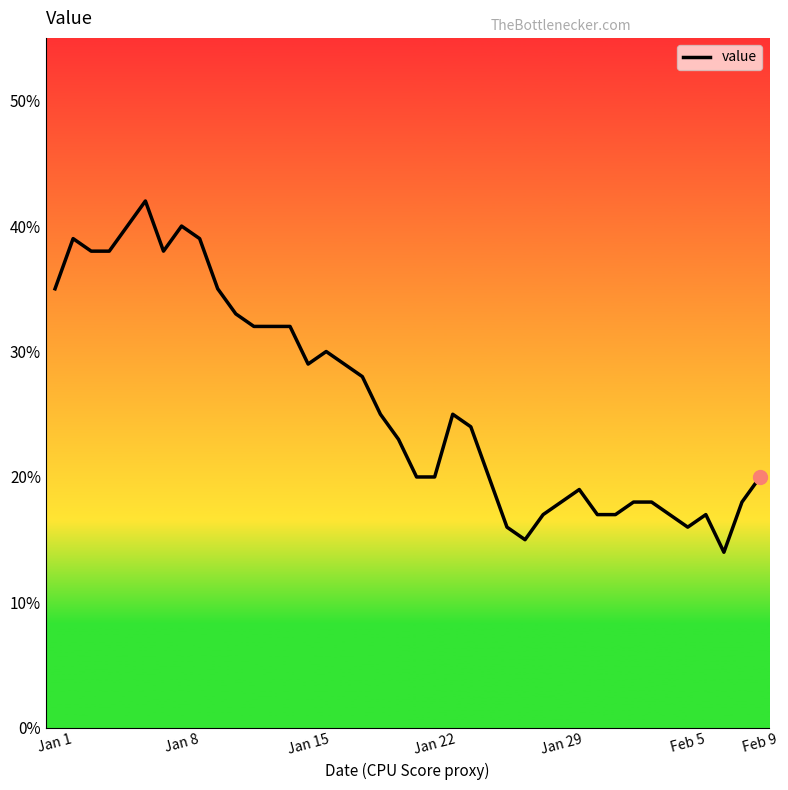

What is the difference between the maximum and minimum values?

28